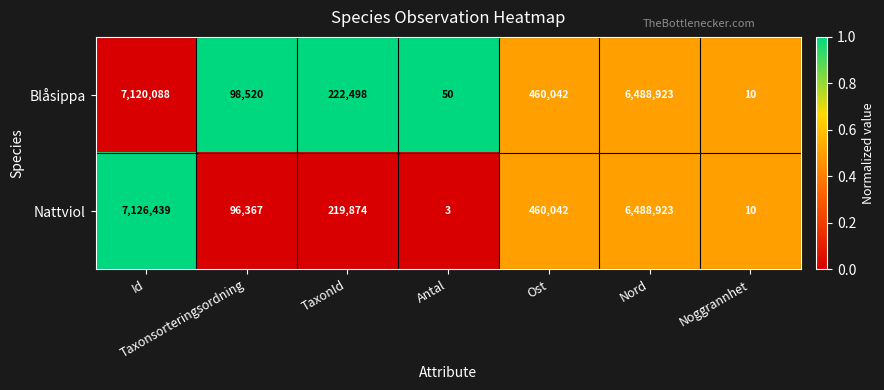

Read the Nattviol value at Ost, to the nearest 50.

460050